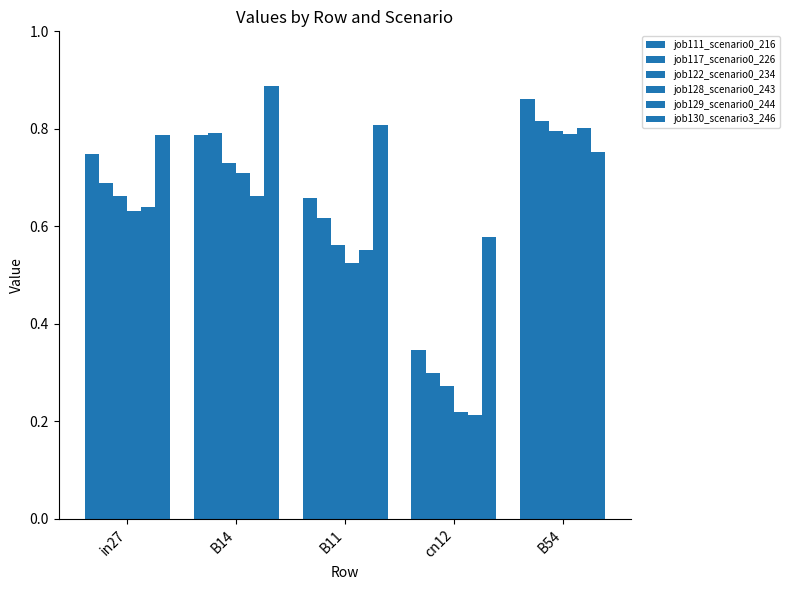

At which label does job122_scenario0_234 reach its peak?

B54